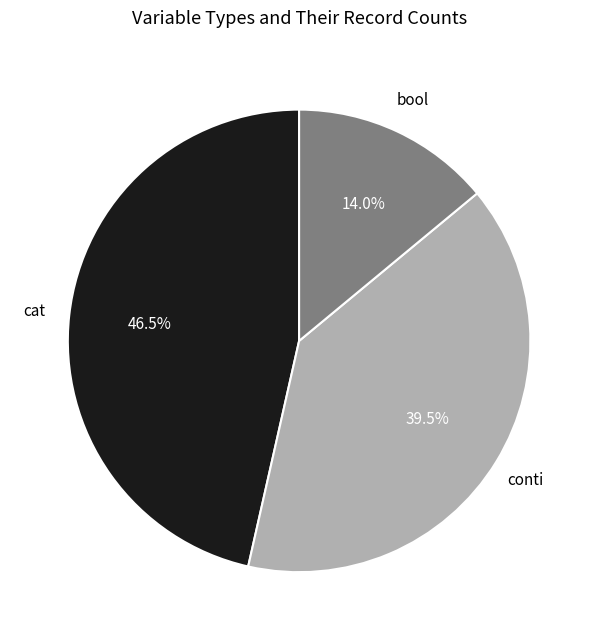

Is there any slice that represents more than half of the pie?

No